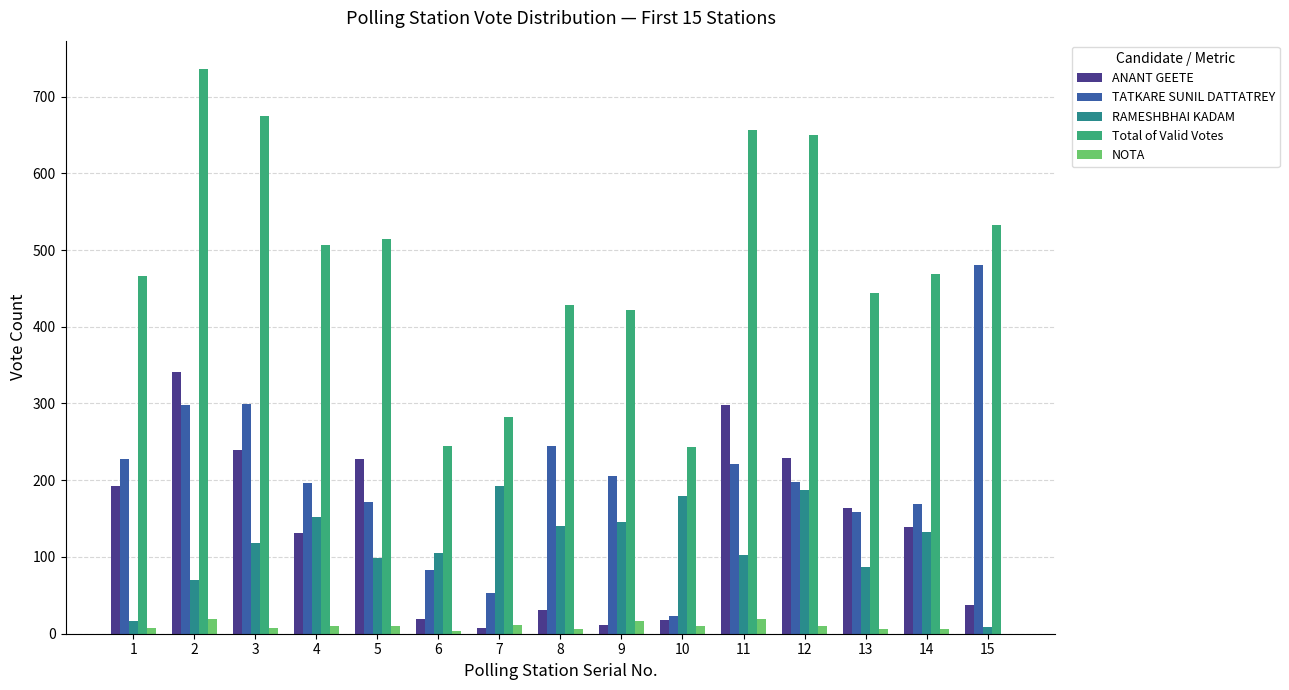

At which label does ANANT GEETE first exceed 139?

1